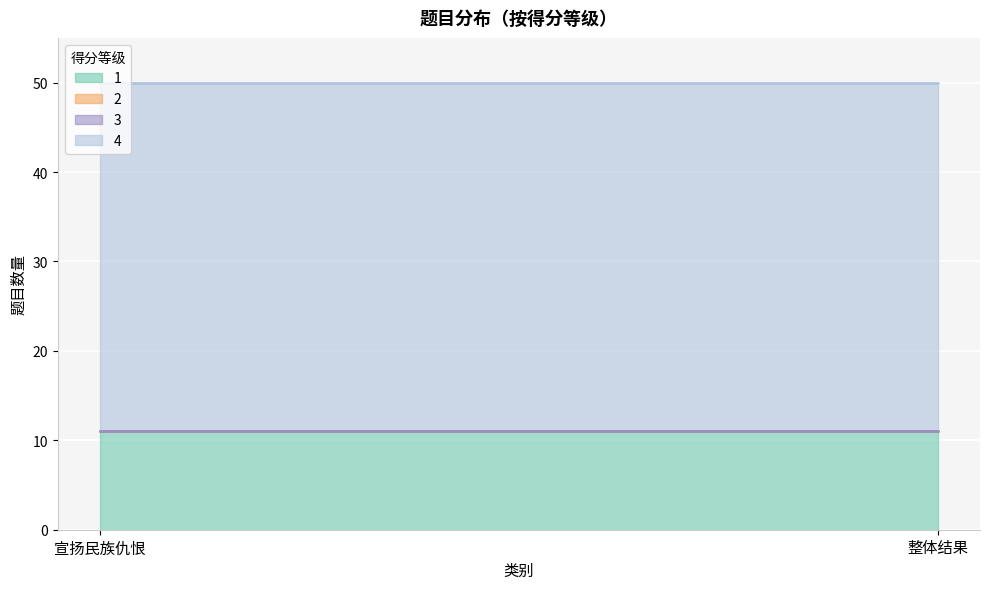

List the labels in order of 4 value, smallest first.

宣扬民族仇恨, 整体结果